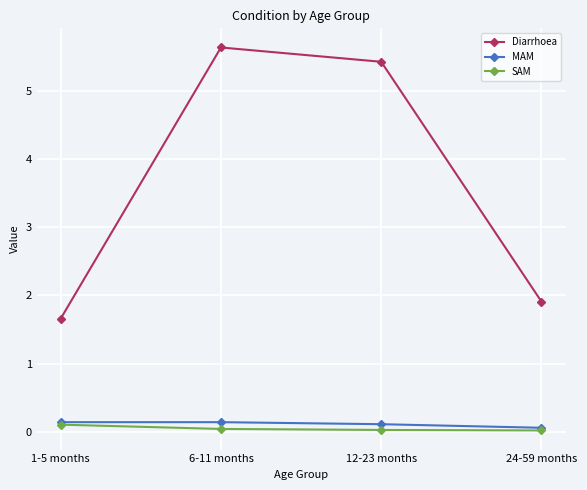

Rank the categories by Diarrhoea value from lowest to highest.

1-5 months, 24-59 months, 12-23 months, 6-11 months